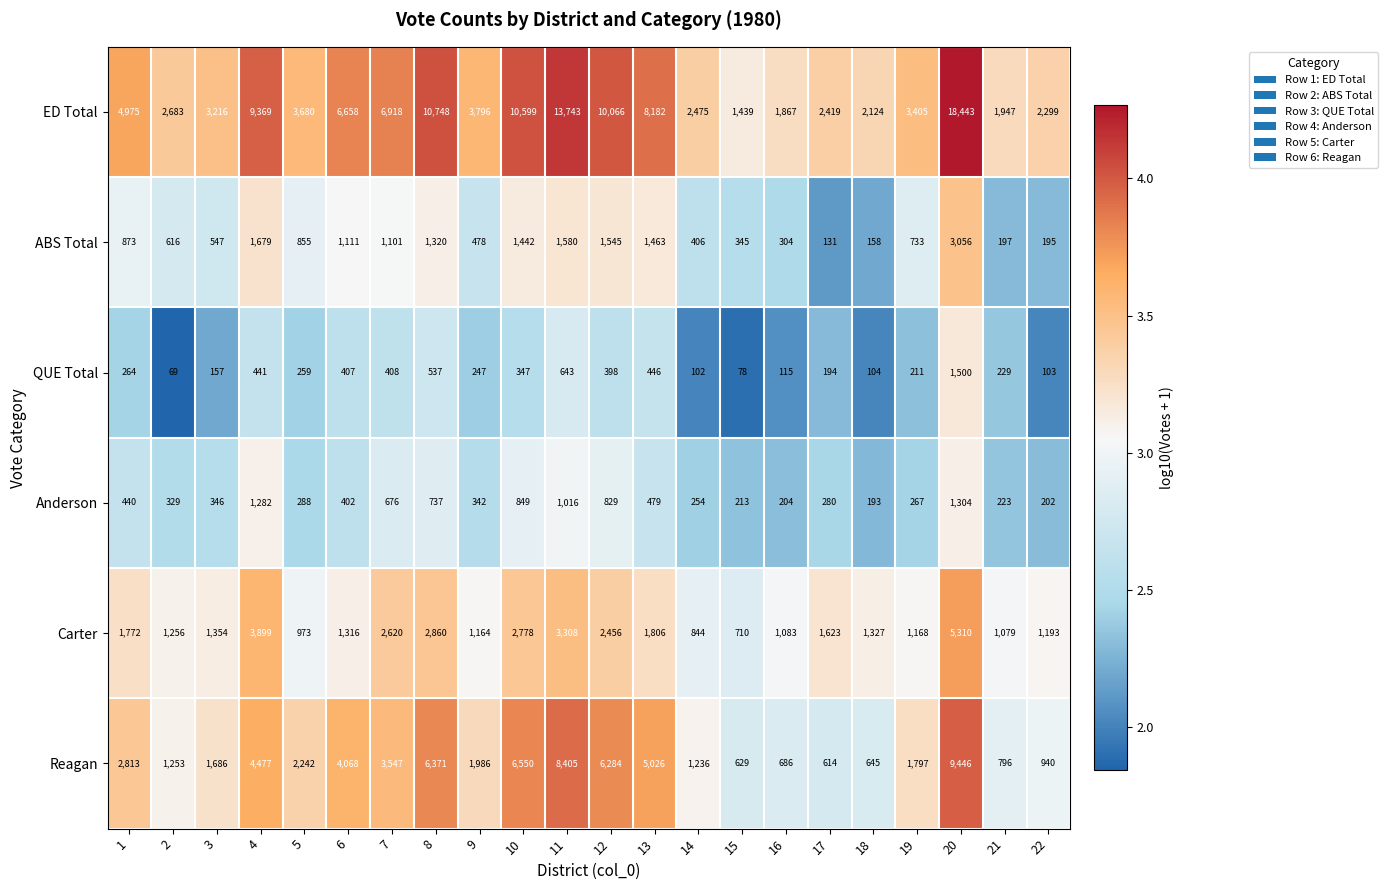

The Carter series shows 1548 at 5. True or false?

False